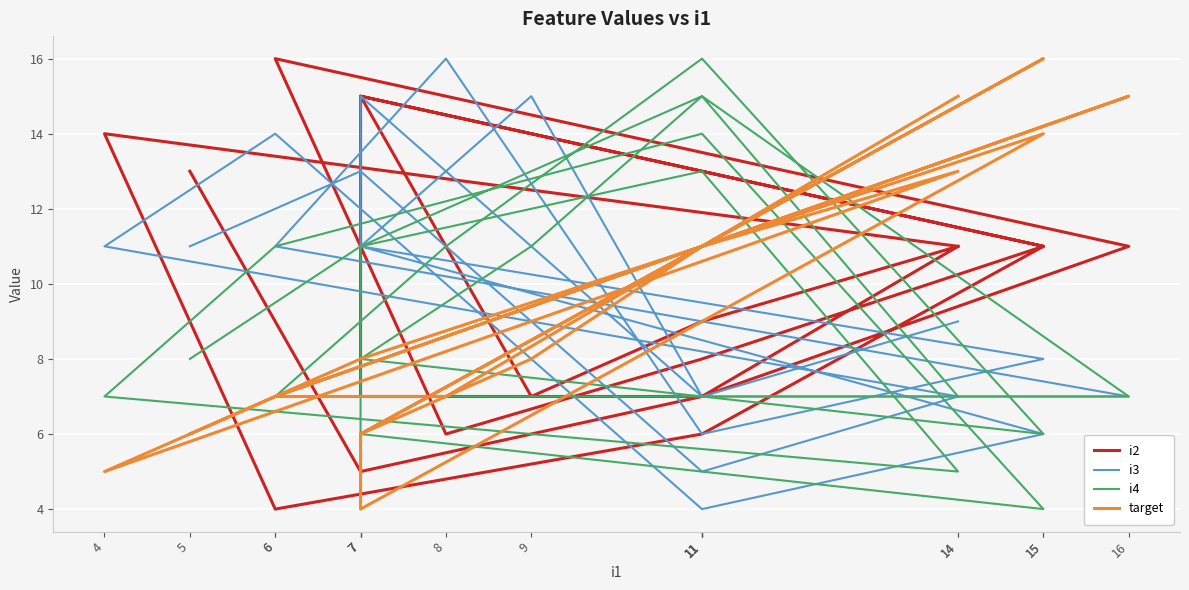

Rank the series at 15 from lowest to highest value.

i4, i3, i2, target